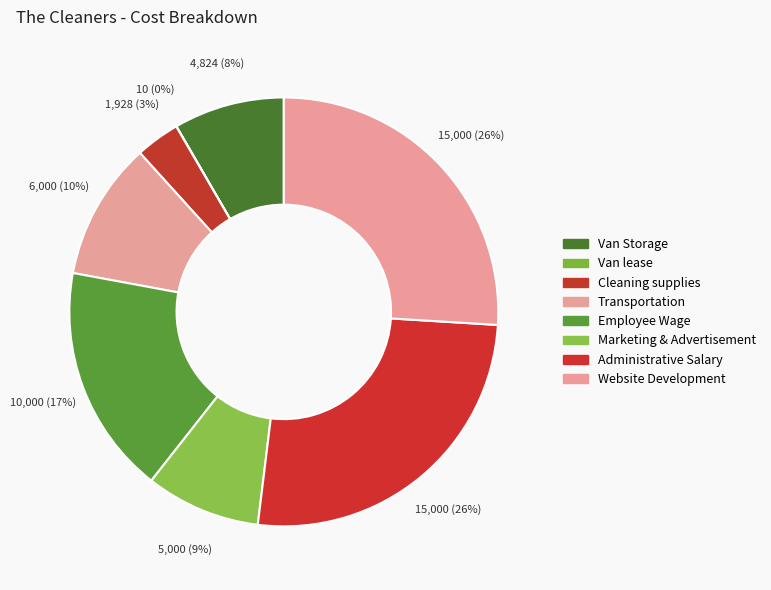

To the nearest percent, what portion does Employee Wage represent?

17%